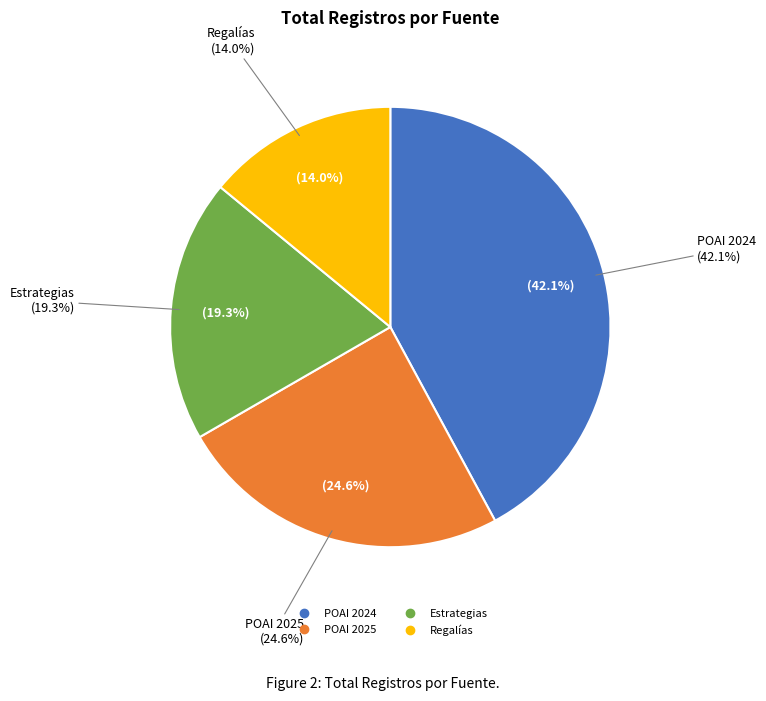

How many segments does this pie chart have?

4